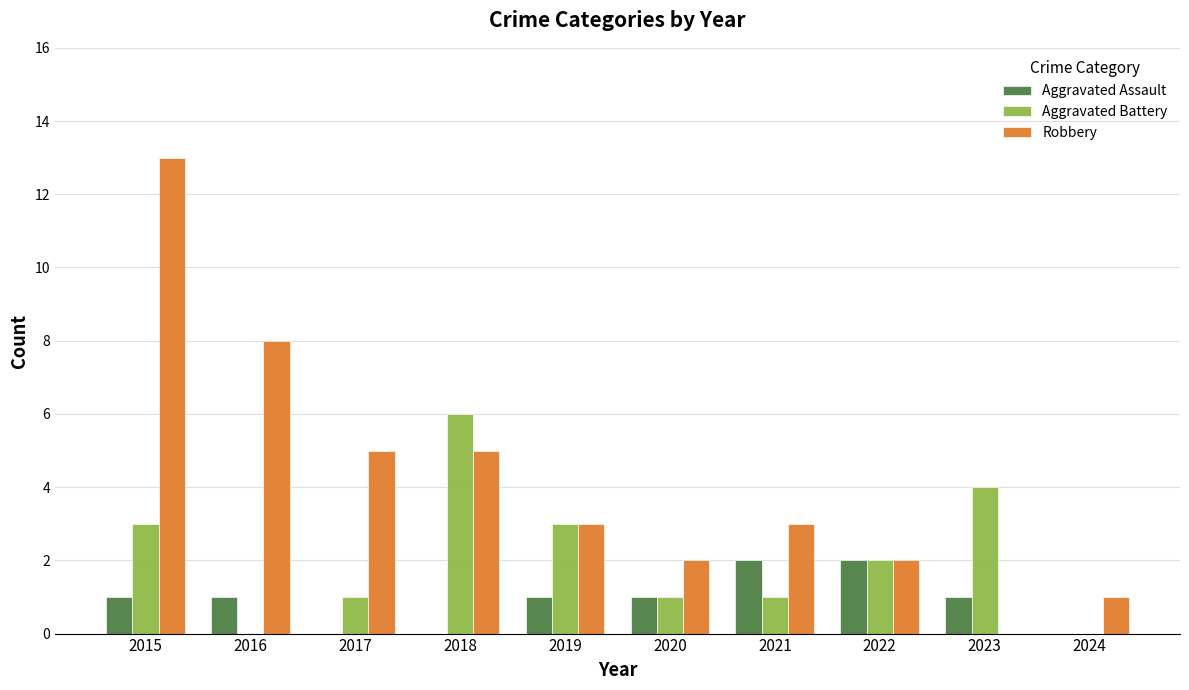

How many Aggravated Assault values are between 0 and 1?

8